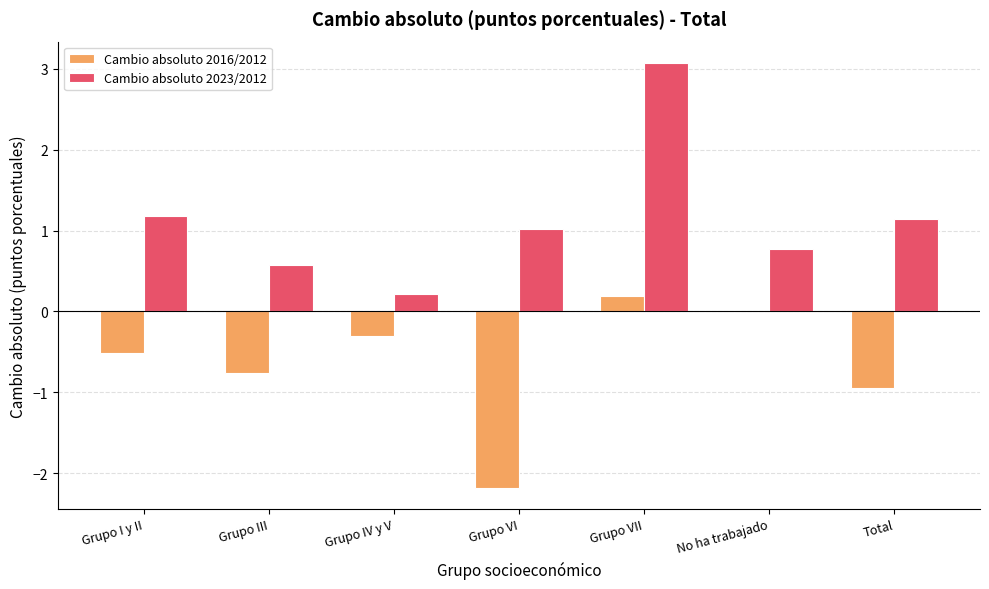

What is the total value across all series at Grupo VII?

3.3